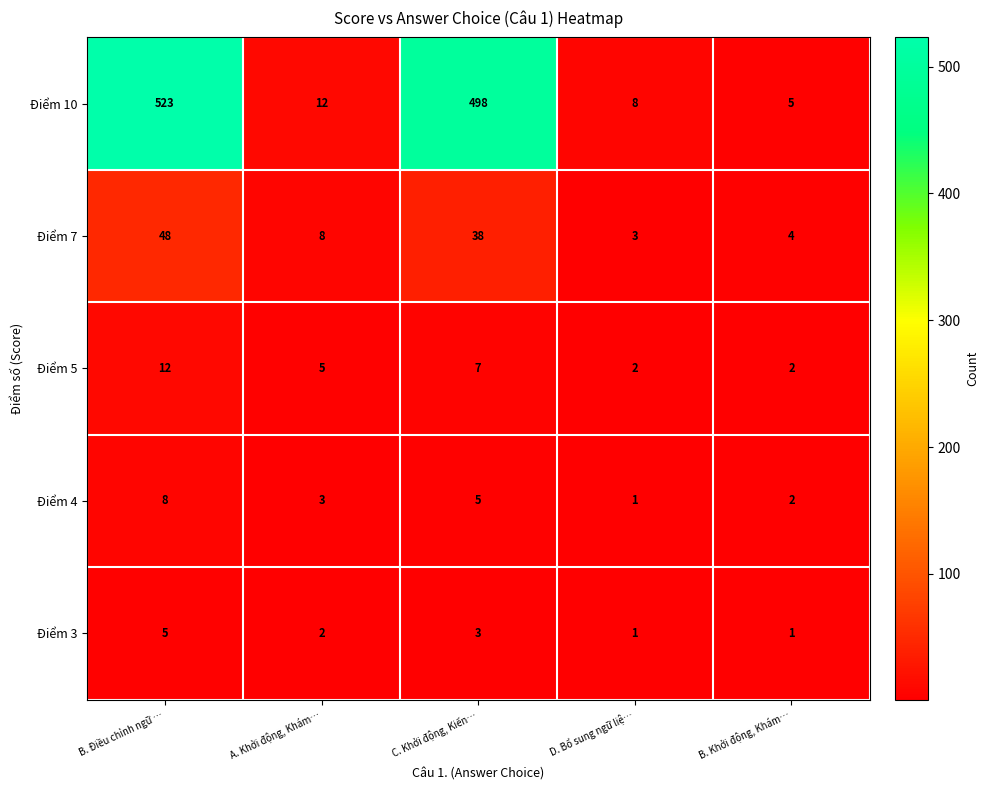

Reading left to right, list all the values displayed in this chart.

Điểm 10: B. Điều chỉnh ngữ …=523	A. Khởi động, Khám…=12	C. Khởi động, Kiến…=498	D. Bổ sung ngữ liệ…=8	B. Khởi động, Khám…=5
Điểm 7: B. Điều chỉnh ngữ …=48	A. Khởi động, Khám…=8	C. Khởi động, Kiến…=38	D. Bổ sung ngữ liệ…=3	B. Khởi động, Khám…=4
Điểm 5: B. Điều chỉnh ngữ …=12	A. Khởi động, Khám…=5	C. Khởi động, Kiến…=7	D. Bổ sung ngữ liệ…=2	B. Khởi động, Khám…=2
Điểm 4: B. Điều chỉnh ngữ …=8	A. Khởi động, Khám…=3	C. Khởi động, Kiến…=5	D. Bổ sung ngữ liệ…=1	B. Khởi động, Khám…=2
Điểm 3: B. Điều chỉnh ngữ …=5	A. Khởi động, Khám…=2	C. Khởi động, Kiến…=3	D. Bổ sung ngữ liệ…=1	B. Khởi động, Khám…=1